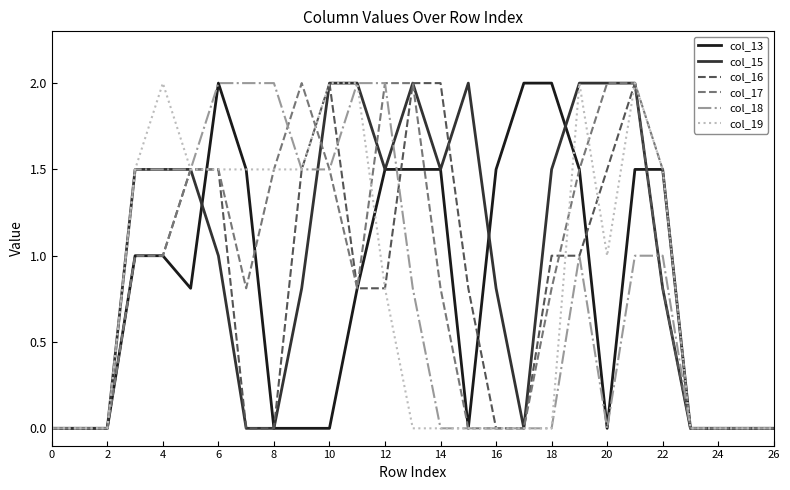

What is the maximum value shown in the chart?

2.0